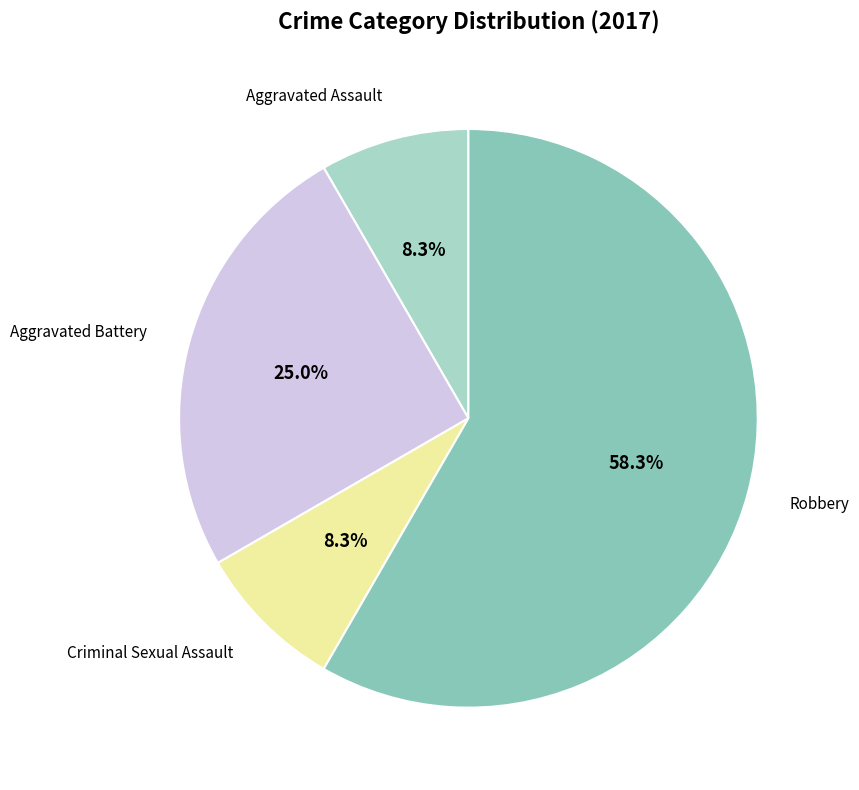

To the nearest percent, what percentage of the pie is Aggravated Battery?

25%